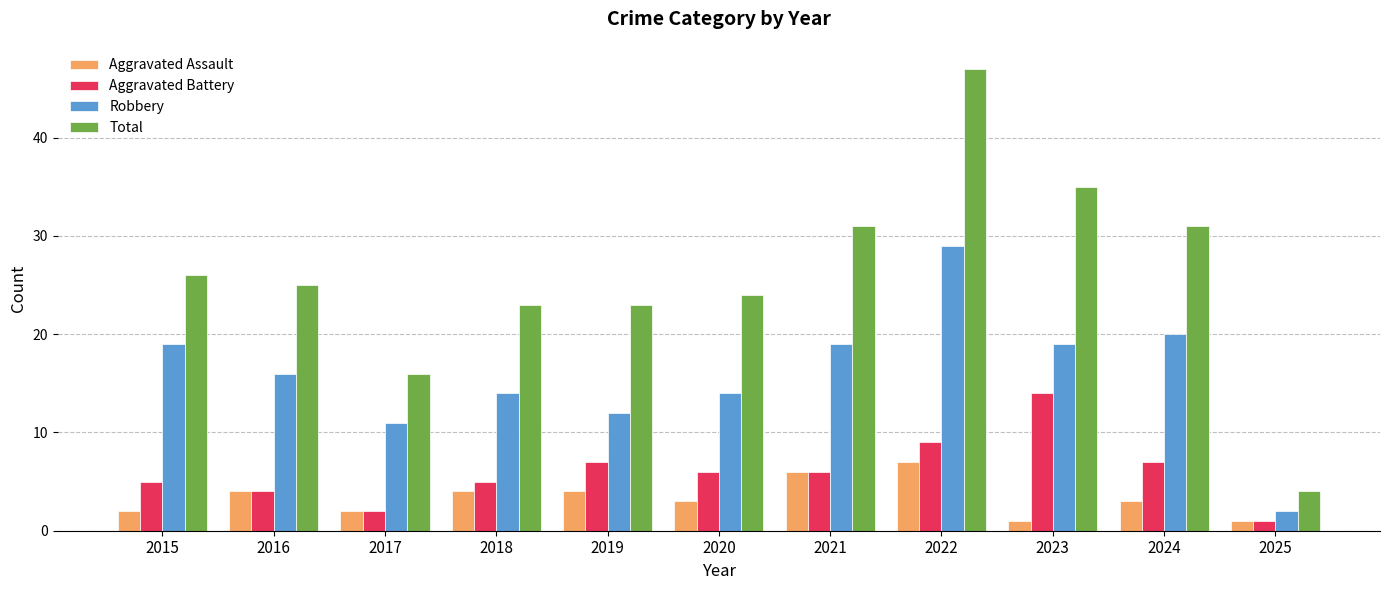

Which series has the largest total across all categories?

Total